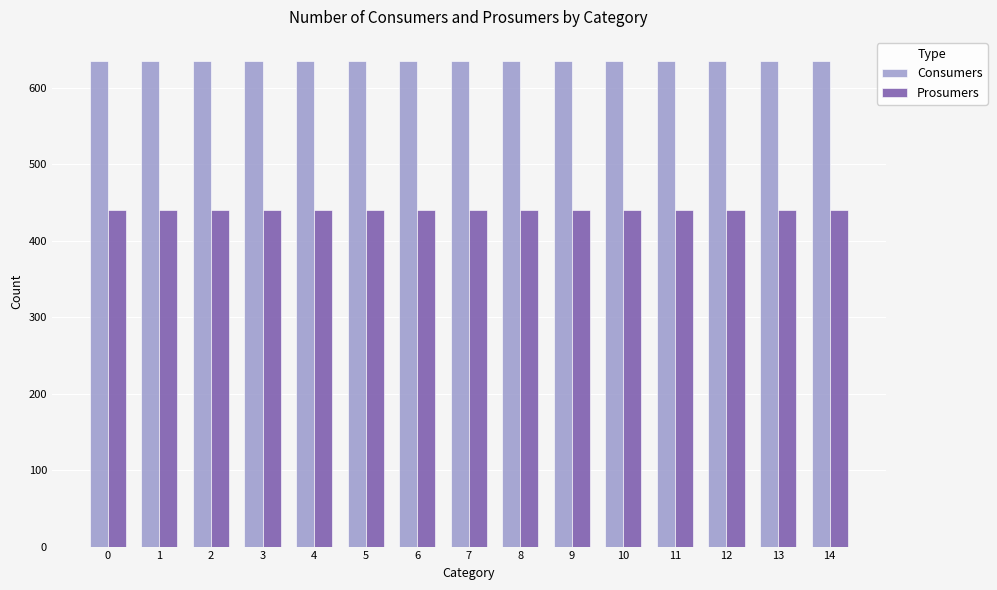

What is the difference between the highest and lowest values at 10?

195